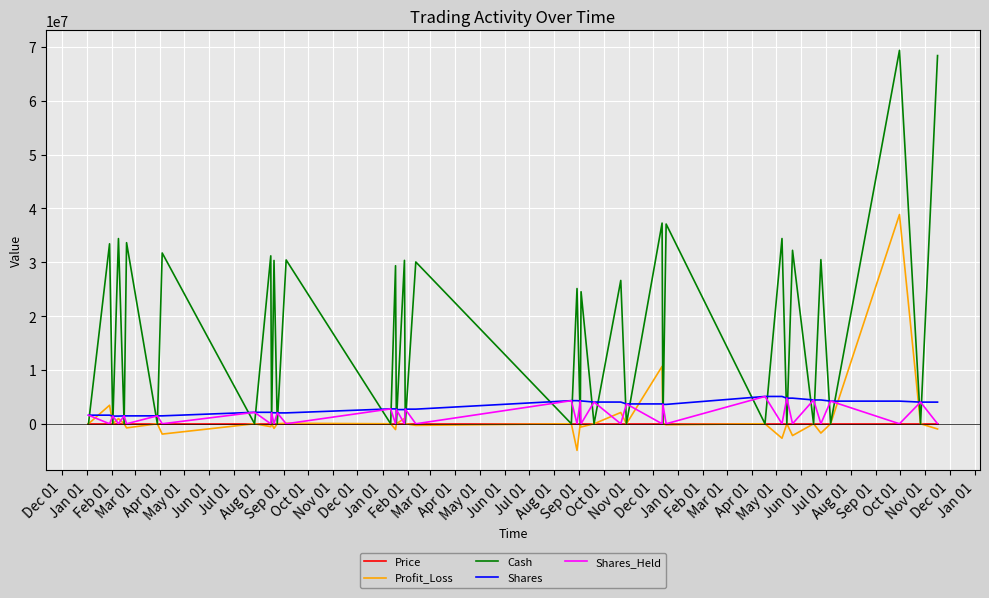

What is the greatest value displayed?

69376135.7